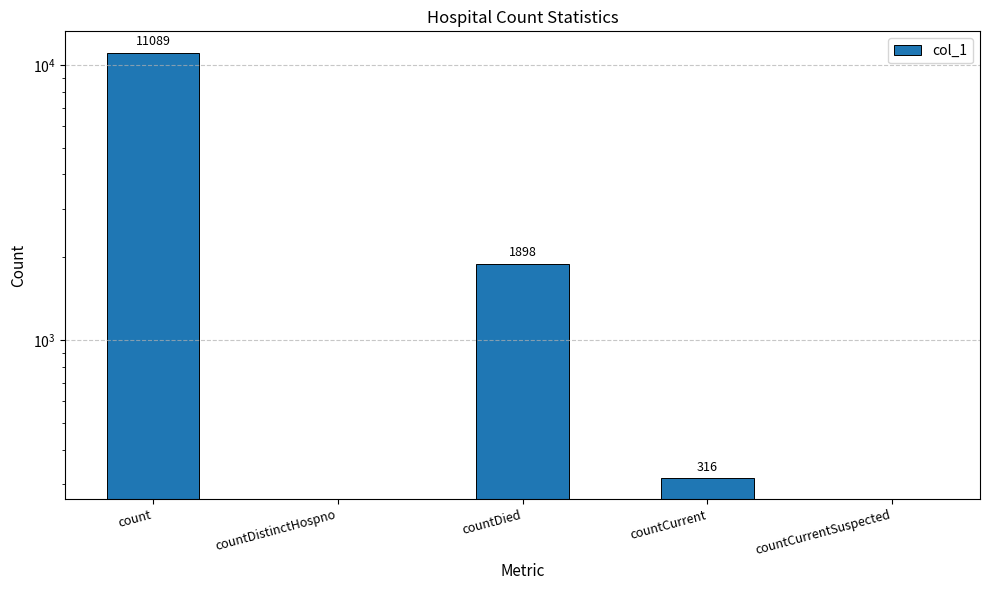

What is the change in value from countDied to countCurrentSuspected?

-1898